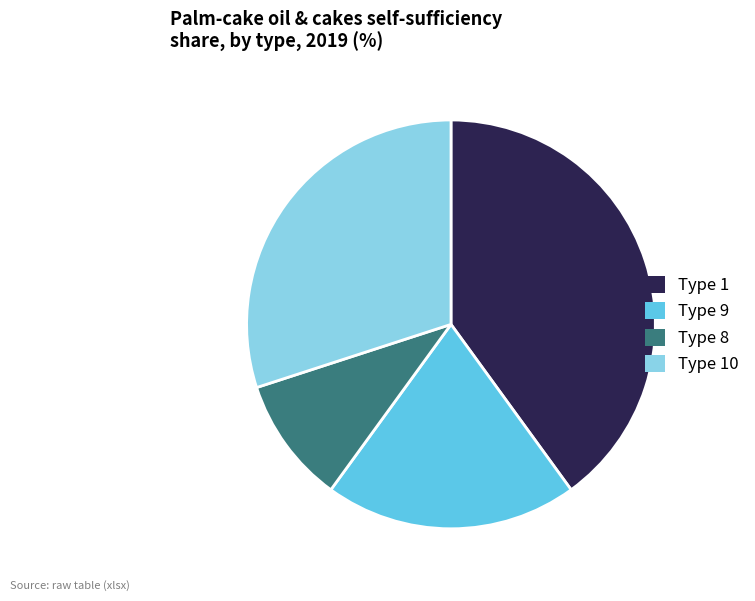

Is the sum of Type 8 and Type 10 greater than half?

No